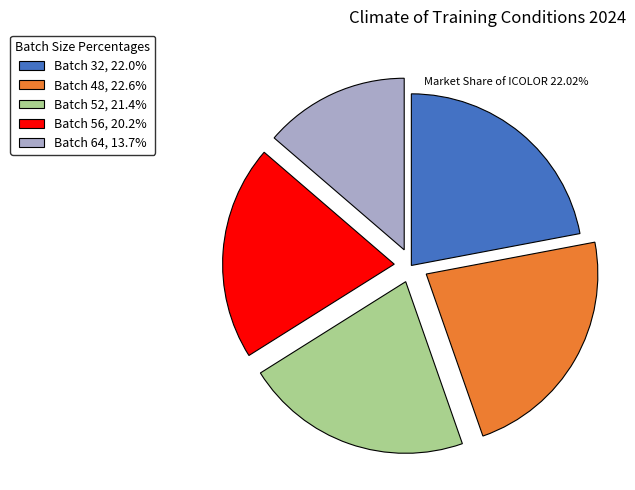

Does Batch 64, 13.7% represent more than half of the total?

No